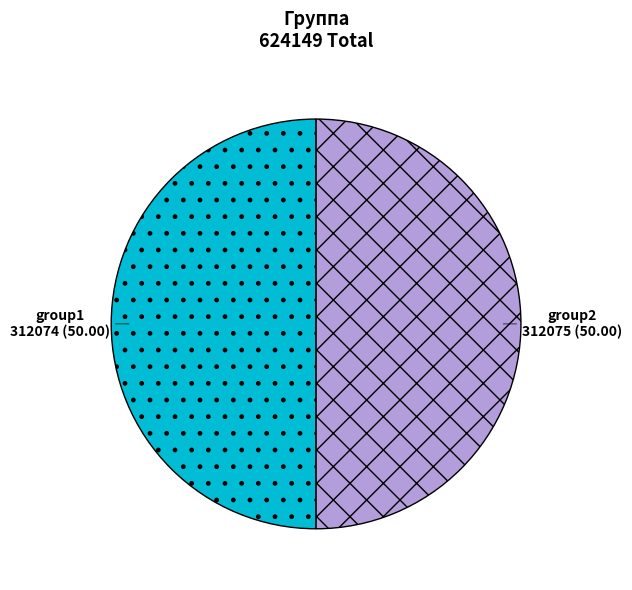

Count the number of slices in the pie.

2